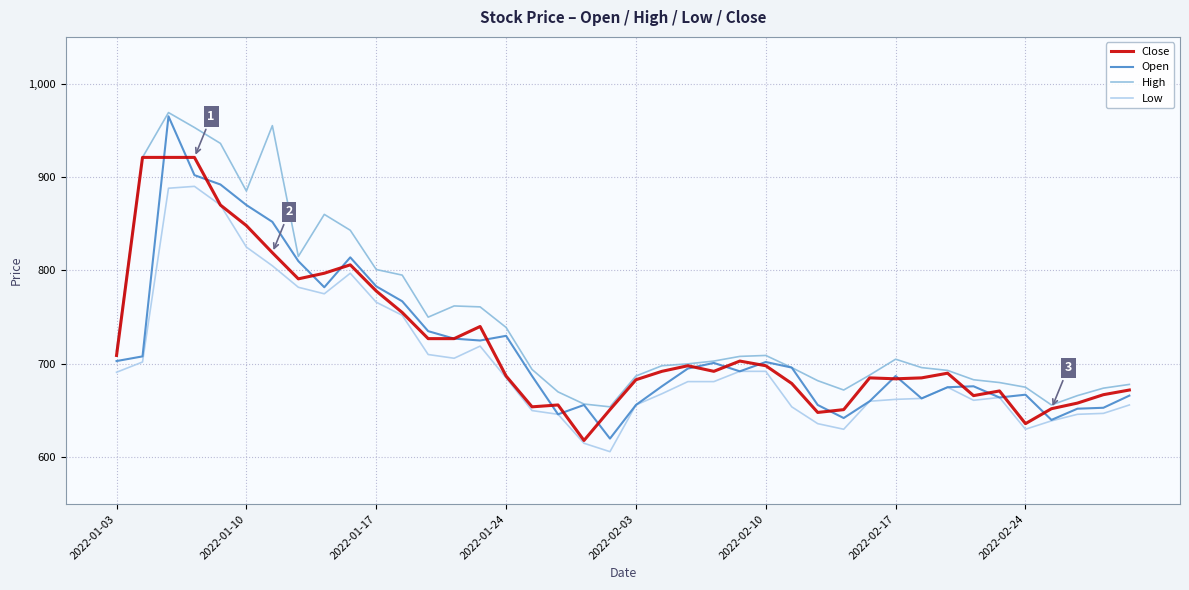

Which series has the largest total across all categories?

High